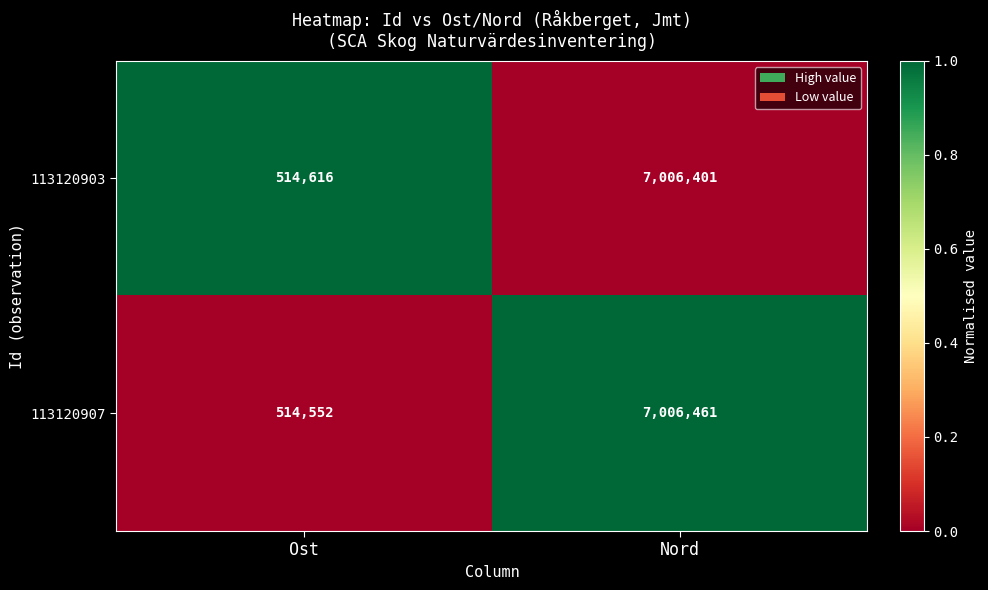

How many values in the 113120907 series are below 7006461?

1